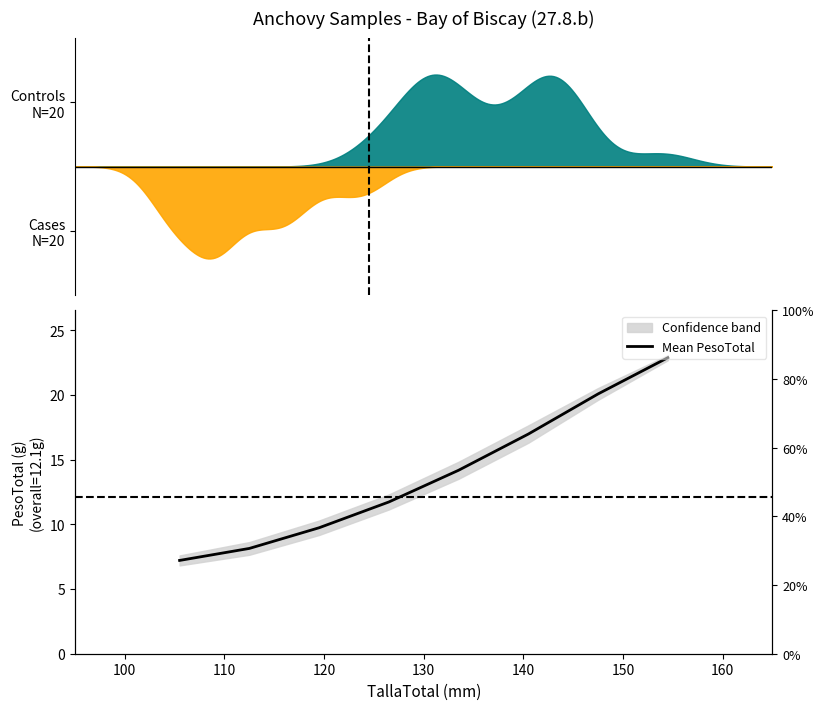

Reading left to right, transcribe all the data shown in this chart.

7.2	8.1	9.7	11.7	14.2	17.0	20.1	22.9